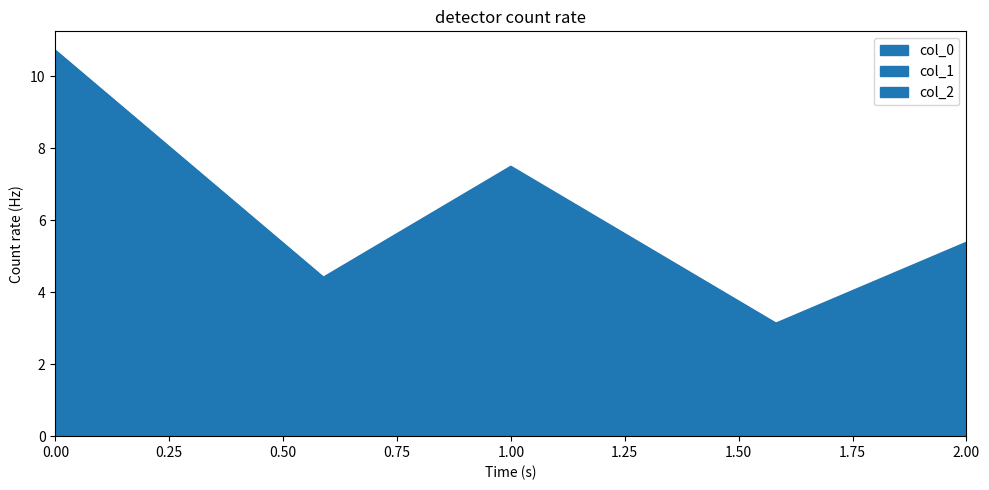

Is it true that col_1 equals 0.0 at 0?

True